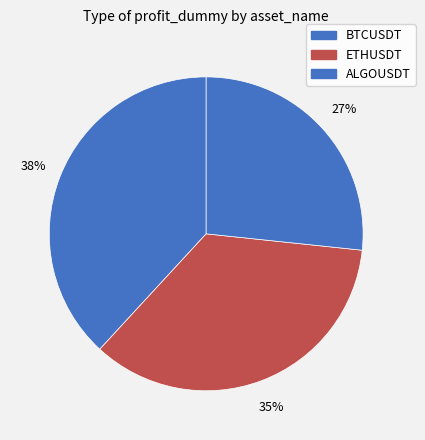

Is ALGOUSDT the majority of the pie?

No